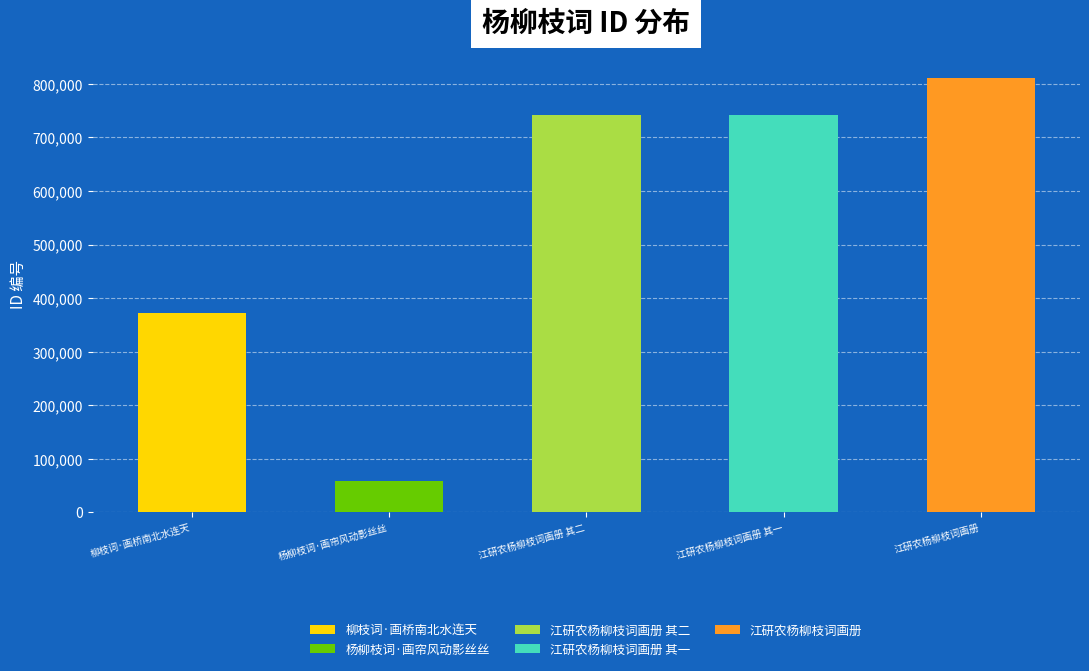

What is the label of the 5th bar from the left?

江研农杨柳枝词画册